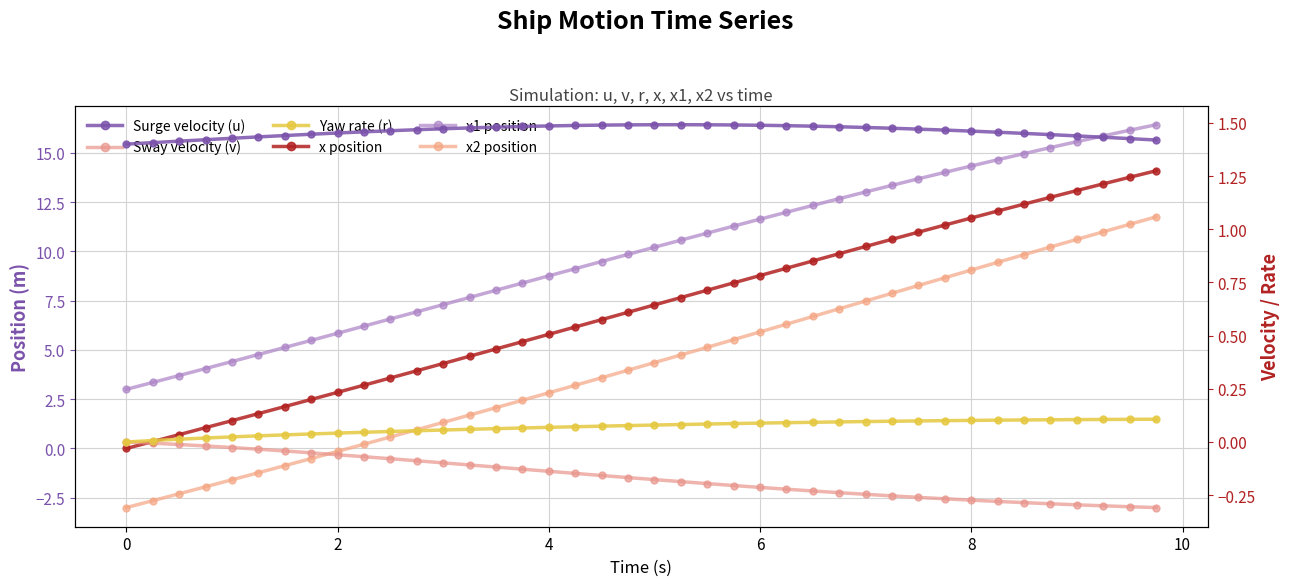

Reading left to right, what are all the values shown in this chart?

x position: 0.0	0.3	0.7	1.1	1.4	1.8	2.1	2.5	2.8	3.2	3.6	3.9	4.3	4.7	5.0	5.4	5.8	6.2	6.5	6.9	7.3	7.7	8.0	8.4	8.8	9.1	9.5	9.9	10.2	10.6	11.0	11.3	11.7	12.0	12.4	12.7	13.1	13.4	13.8	14.1
x1 position: 3.0	3.4	3.7	4.1	4.4	4.8	5.1	5.5	5.8	6.2	6.6	6.9	7.3	7.7	8.0	8.4	8.8	9.1	9.5	9.8	10.2	10.6	10.9	11.3	11.6	12.0	12.3	12.7	13.0	13.4	13.7	14.0	14.3	14.6	15.0	15.3	15.6	15.9	16.1	16.4
x2 position: -3.0	-2.6	-2.3	-1.9	-1.6	-1.2	-0.9	-0.5	-0.1	0.2	0.6	1.0	1.3	1.7	2.1	2.4	2.8	3.2	3.6	4.0	4.4	4.7	5.1	5.5	5.9	6.3	6.7	7.1	7.5	7.9	8.3	8.7	9.1	9.4	9.8	10.2	10.6	11.0	11.4	11.8
Surge velocity (u): 1.4	1.4	1.4	1.4	1.4	1.4	1.4	1.4	1.5	1.5	1.5	1.5	1.5	1.5	1.5	1.5	1.5	1.5	1.5	1.5	1.5	1.5	1.5	1.5	1.5	1.5	1.5	1.5	1.5	1.5	1.5	1.5	1.5	1.5	1.5	1.4	1.4	1.4	1.4	1.4
Sway velocity (v): 0.0	-0.0	-0.0	-0.0	-0.0	-0.0	-0.0	-0.1	-0.1	-0.1	-0.1	-0.1	-0.1	-0.1	-0.1	-0.1	-0.1	-0.1	-0.2	-0.2	-0.2	-0.2	-0.2	-0.2	-0.2	-0.2	-0.2	-0.2	-0.2	-0.3	-0.3	-0.3	-0.3	-0.3	-0.3	-0.3	-0.3	-0.3	-0.3	-0.3
Yaw rate (r): 0.0	0.0	0.0	0.0	0.0	0.0	0.0	0.0	0.0	0.0	0.0	0.1	0.1	0.1	0.1	0.1	0.1	0.1	0.1	0.1	0.1	0.1	0.1	0.1	0.1	0.1	0.1	0.1	0.1	0.1	0.1	0.1	0.1	0.1	0.1	0.1	0.1	0.1	0.1	0.1